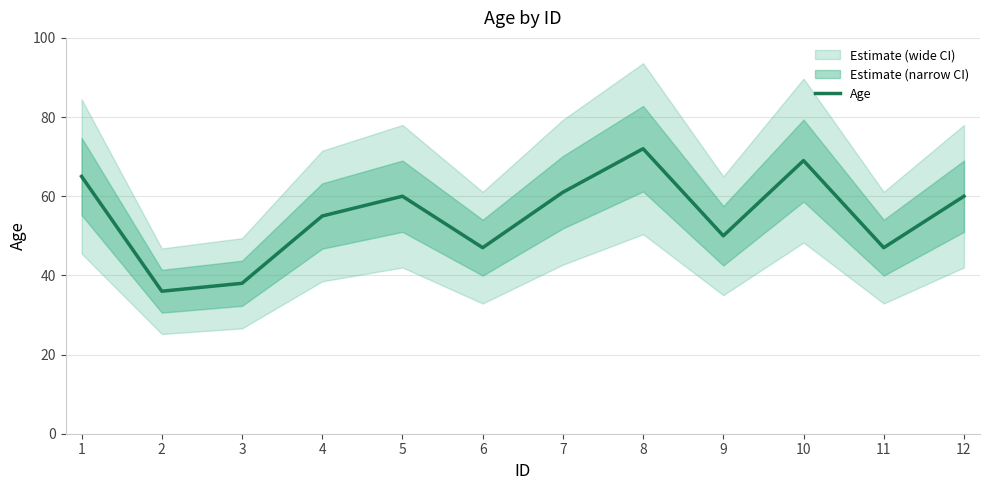

Does the chart have visible grid lines?

Yes